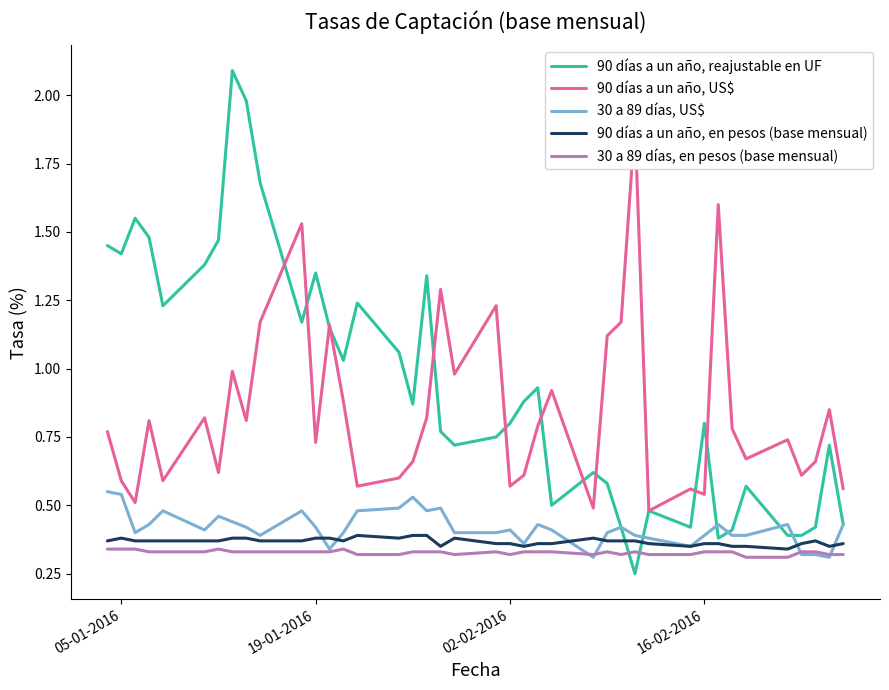

True or false: 90 días a un año, en pesos (base mensual) has more than 1 points higher than both neighbors.

True